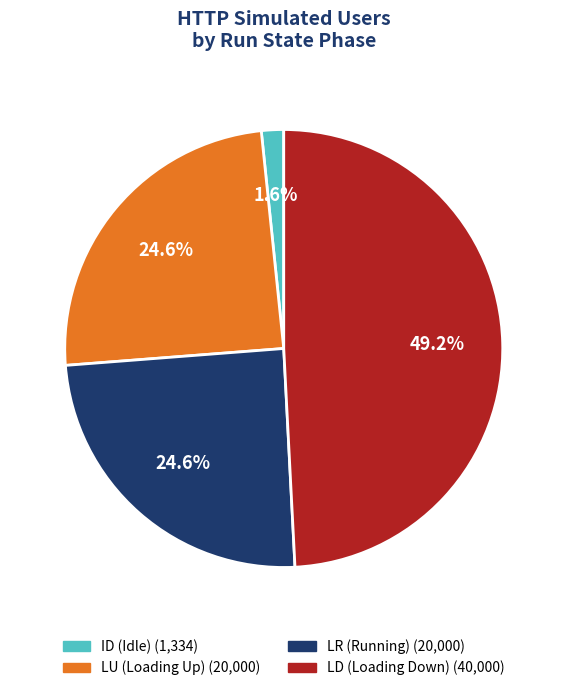

Is there any slice that represents more than half of the pie?

No